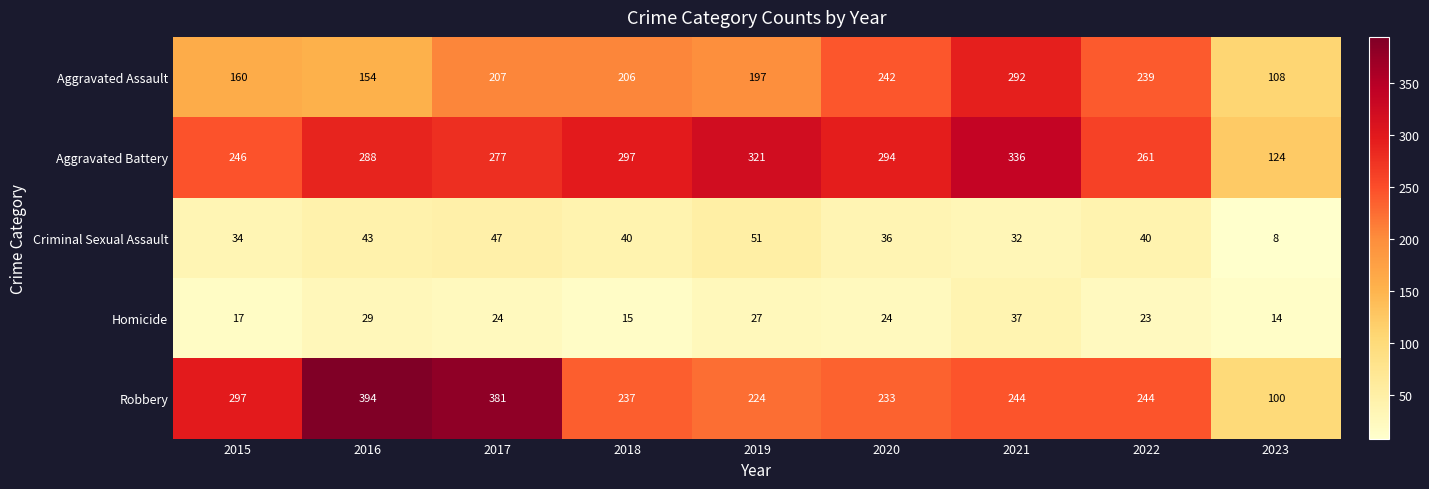

List the series in order of their peak value, lowest first.

Homicide, Criminal Sexual Assault, Aggravated Assault, Aggravated Battery, Robbery